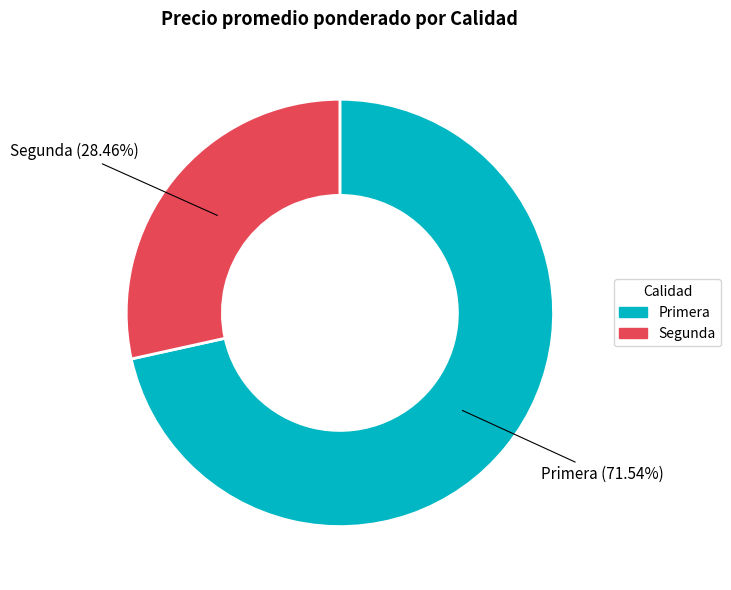

Which category has the biggest portion of the pie?

Primera